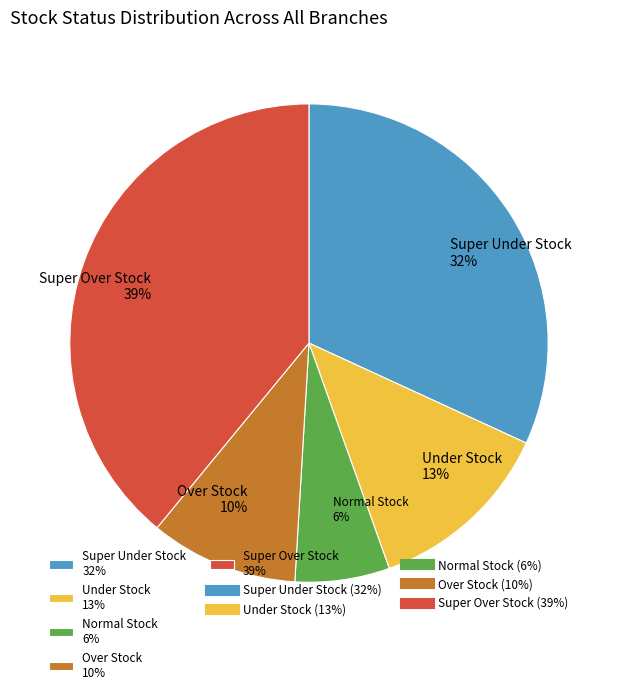

Is Normal Stock 6% the majority of the pie?

No